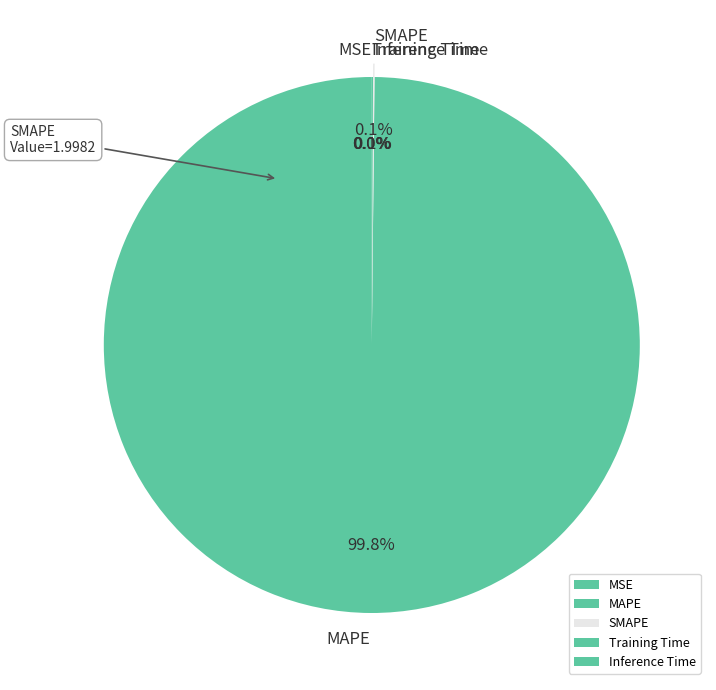

What is the majority slice?

MAPE